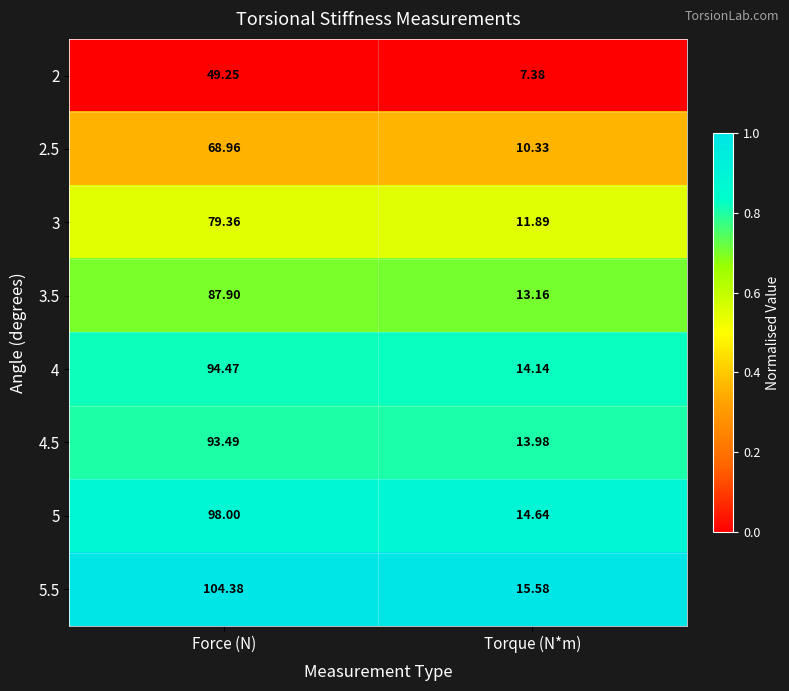

At which category is the sum across all series the highest?

Force (N)